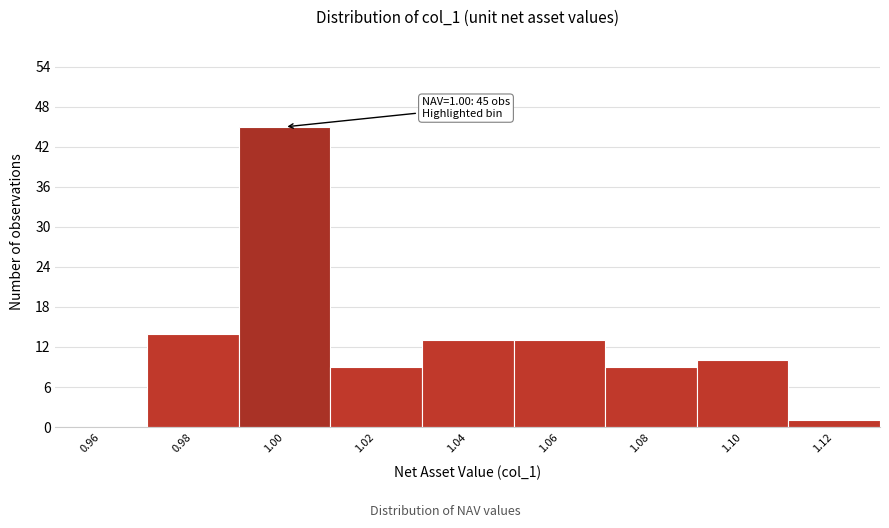

Reading left to right, list all the values displayed in this chart.

0.96=0	0.98=14	1.00=45	1.02=9	1.04=13	1.06=13	1.08=9	1.10=10	1.12=1